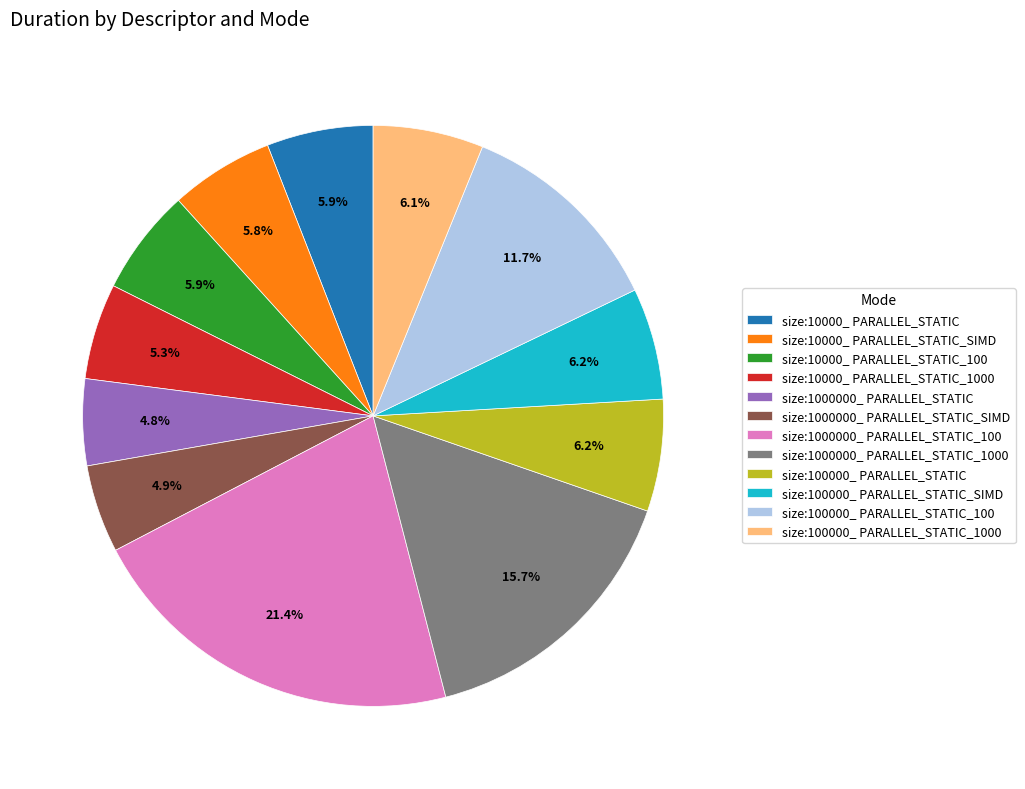

What is the total percentage of size:1000000_ PARALLEL_STATIC_SIMD and size:100000_ PARALLEL_STATIC?

11.1%